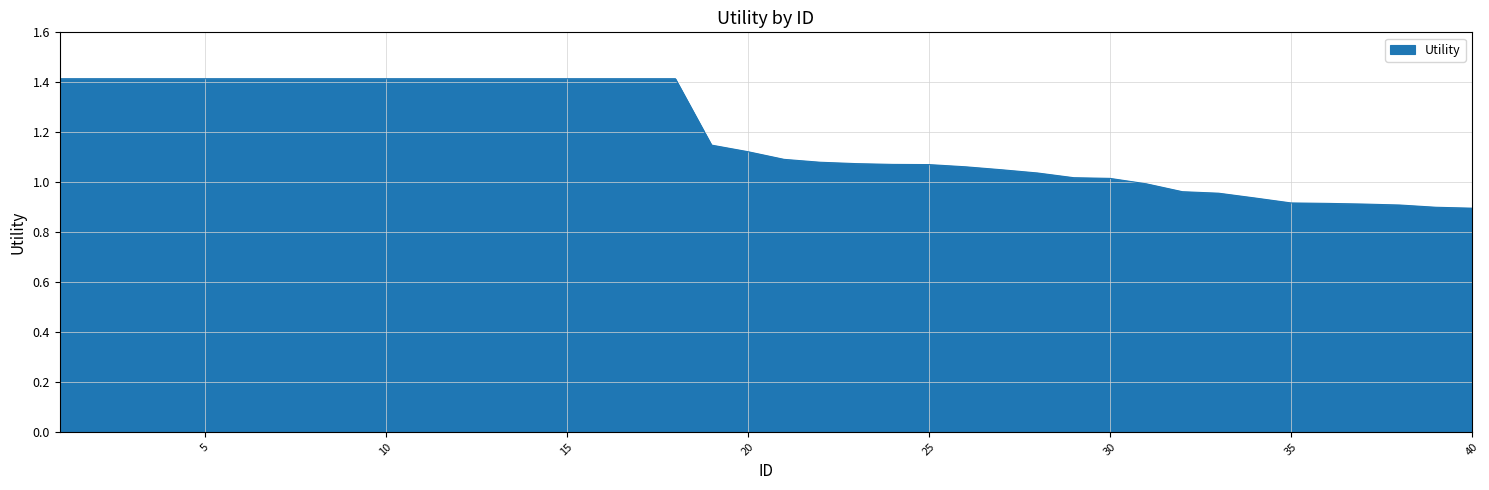

What is the greatest value displayed?

1.4